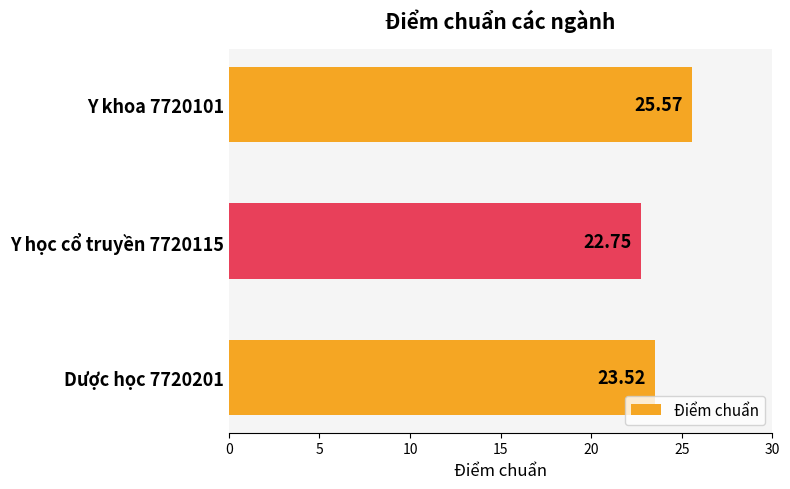

What is the maximum value shown in the chart?

25.6